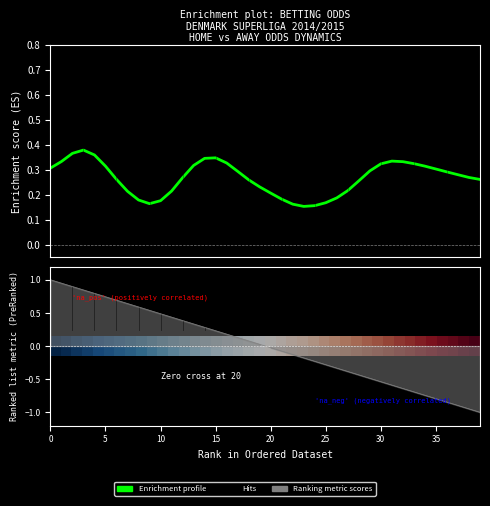

What is the average value of the Enrichment profile series?

0.3